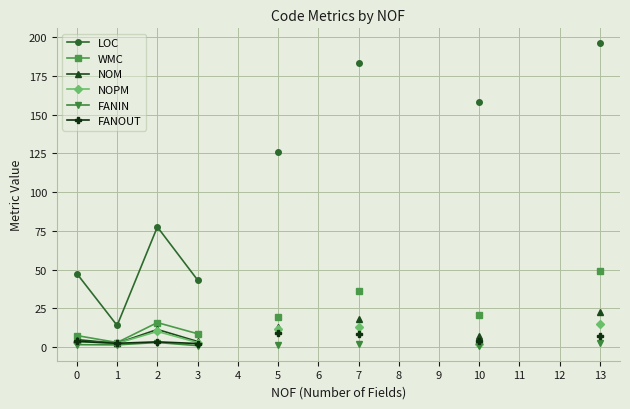

True or false: FANOUT has more than 2 interior local peaks.

False